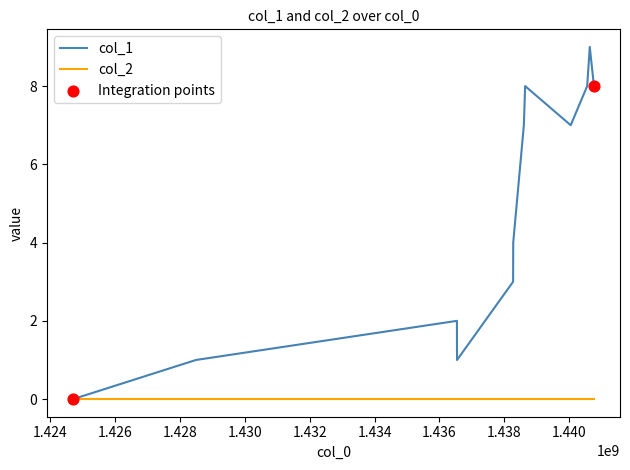

Which series has the widest spread of values?

col_1